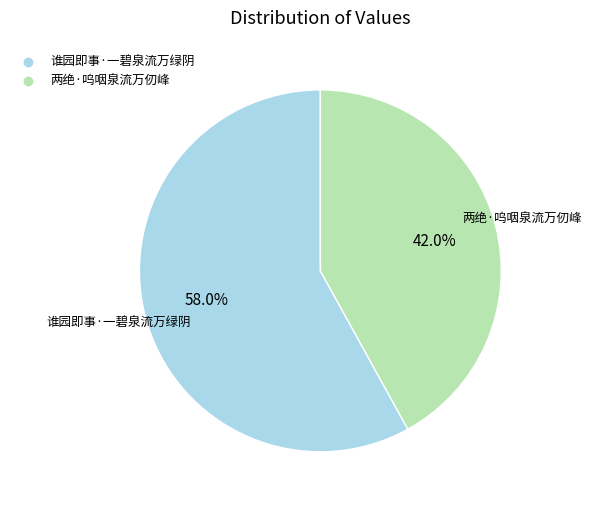

To the nearest percent, what is the difference between the largest and smallest slice percentages?

16%